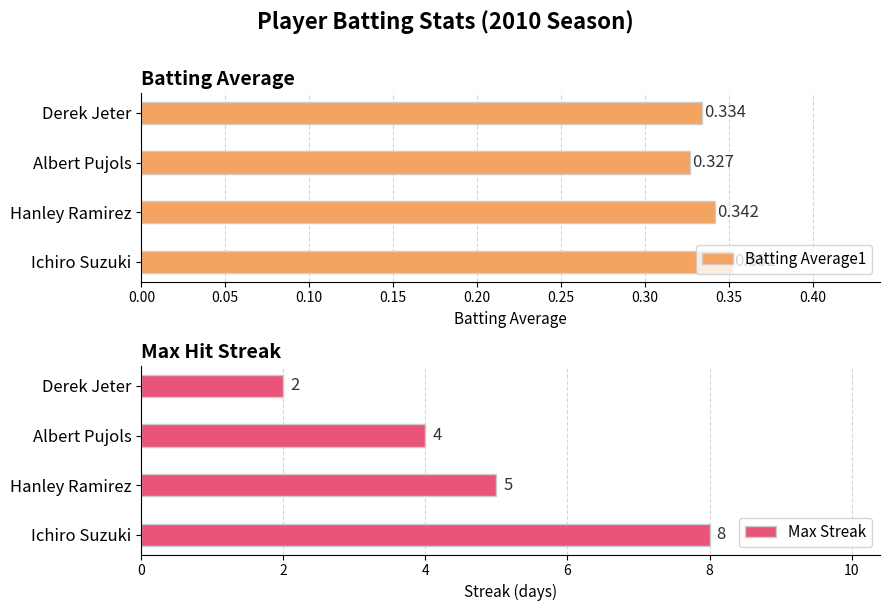

What is the maximum value shown in the chart?

8.0